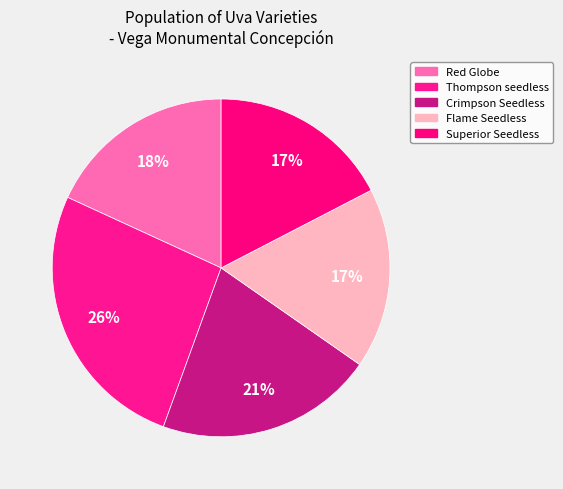

Count the number of slices in the pie.

5